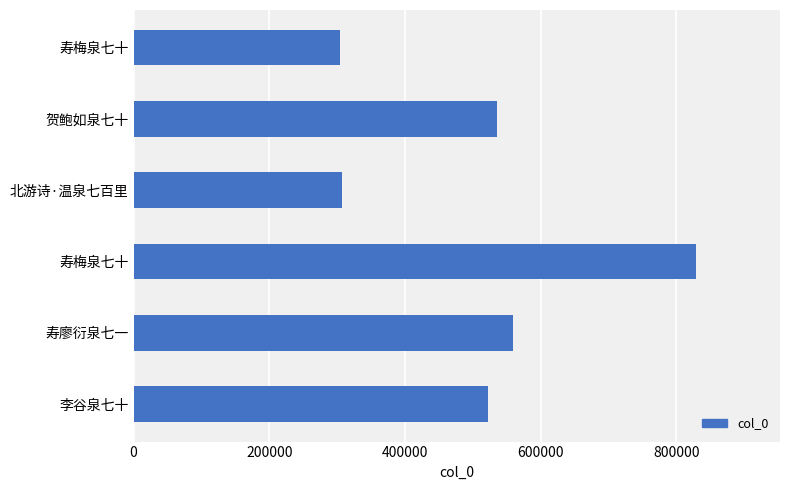

How many series are shown in this chart?

1